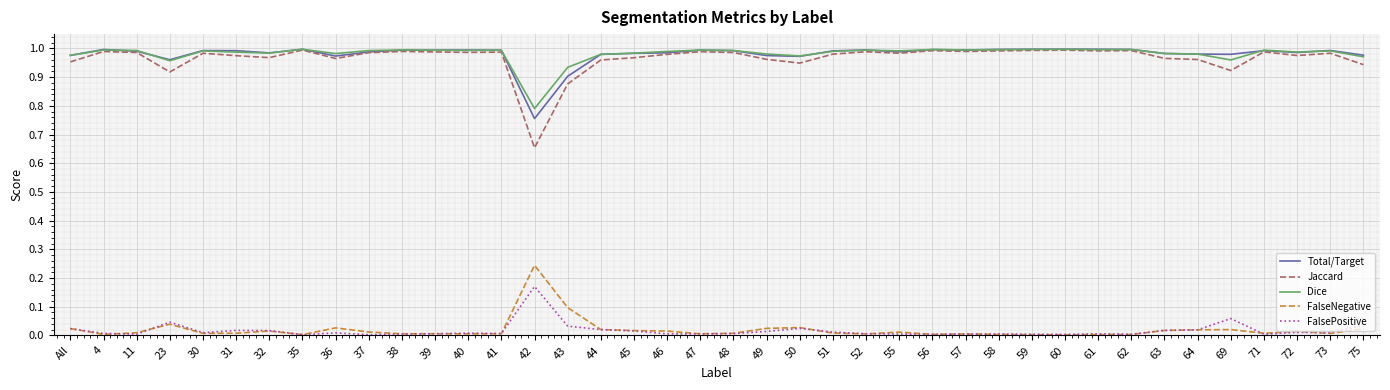

The value of FalsePositive at 47 is 0.0. True or false?

True